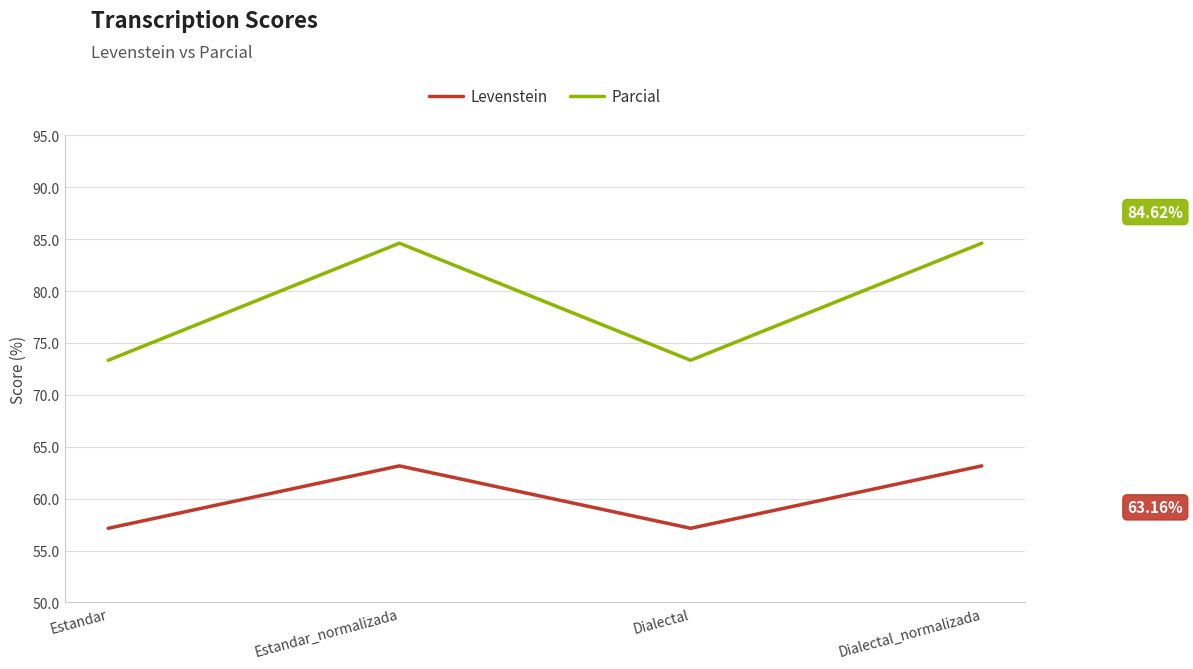

What is the maximum value shown in the chart?

84.6